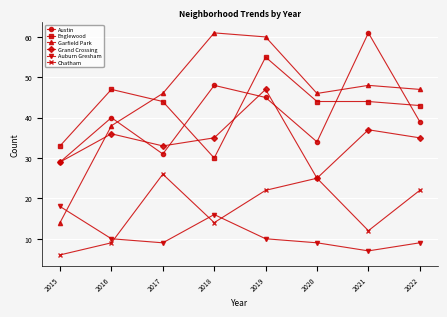

Reading right to left, list all the values displayed in this chart.

Austin: 2022=39	2021=61	2020=34	2019=45	2018=48	2017=31	2016=40	2015=29
Englewood: 2022=43	2021=44	2020=44	2019=55	2018=30	2017=44	2016=47	2015=33
Garfield Park: 2022=47	2021=48	2020=46	2019=60	2018=61	2017=46	2016=38	2015=14
Grand Crossing: 2022=35	2021=37	2020=25	2019=47	2018=35	2017=33	2016=36	2015=29
Auburn Gresham: 2022=9	2021=7	2020=9	2019=10	2018=16	2017=9	2016=10	2015=18
Chatham: 2022=22	2021=12	2020=25	2019=22	2018=14	2017=26	2016=9	2015=6